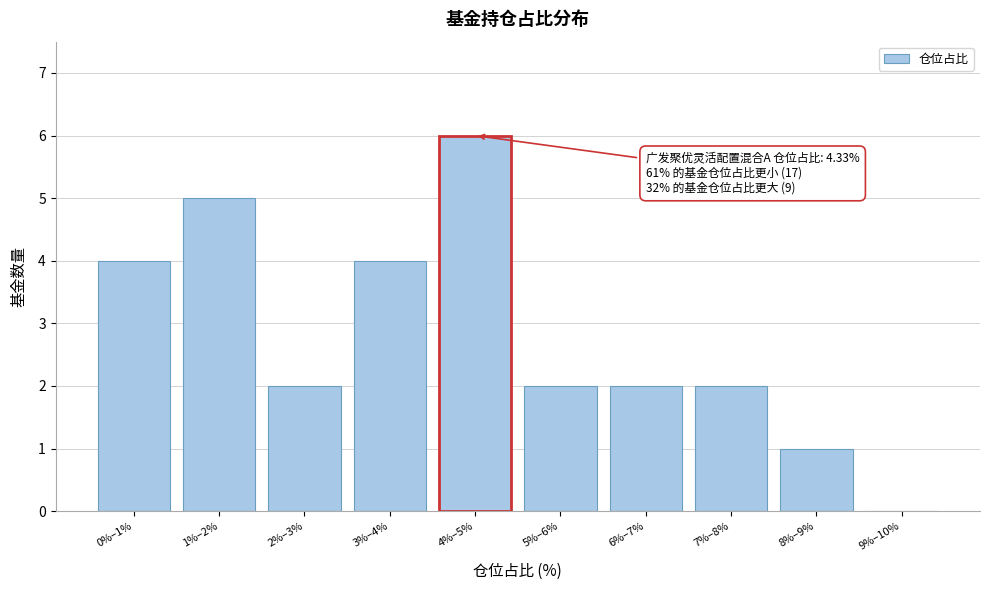

Reading left to right, what are all the values shown in this chart?

0%–1%=4	1%–2%=5	2%–3%=2	3%–4%=4	4%–5%=6	5%–6%=2	6%–7%=2	7%–8%=2	8%–9%=1	9%–10%=0